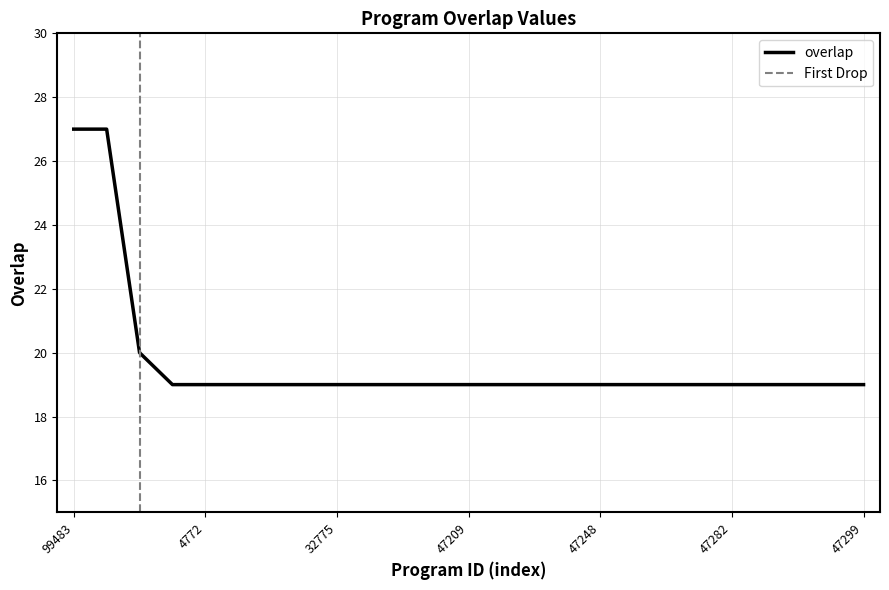

Which category has the lowest value across all series?

4396